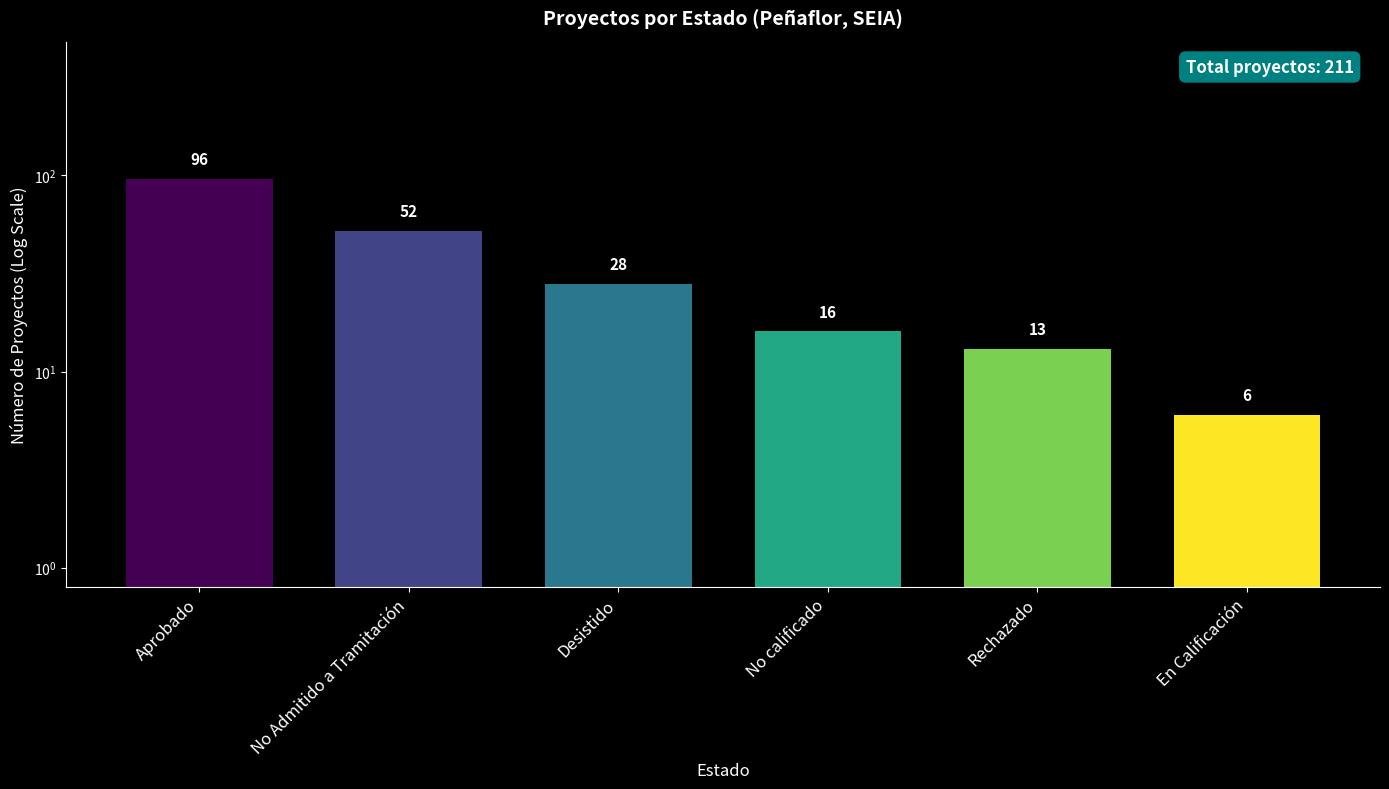

How many values are below 28?

3